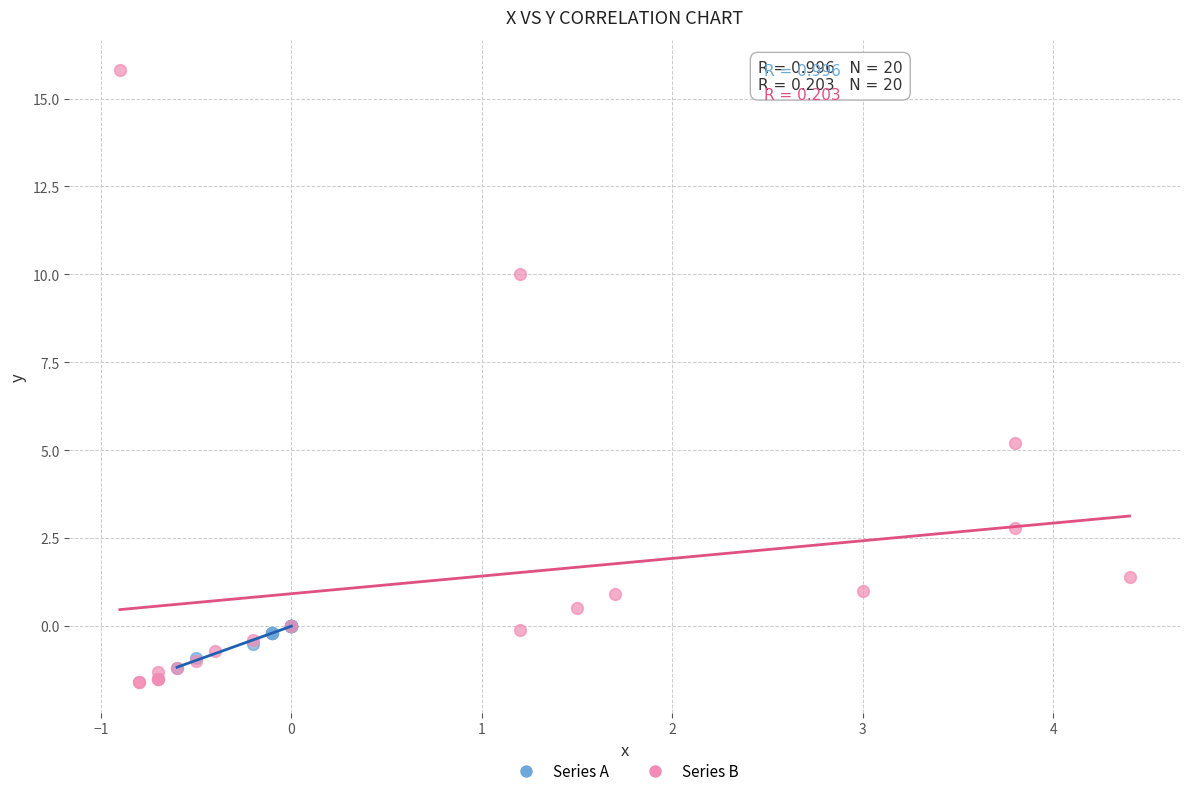

Which series has the largest Y range (max minus min)?

Series B